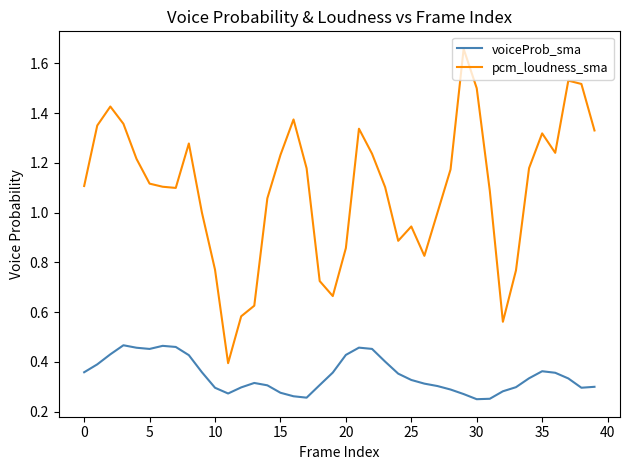

Which series has the largest total across all categories?

pcm_loudness_sma